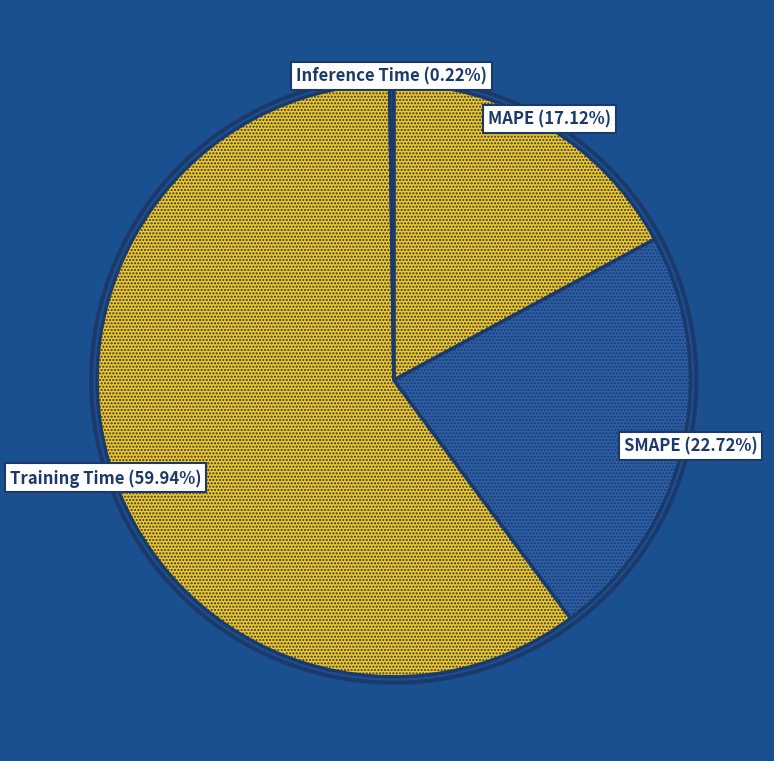

Which category has the biggest portion of the pie?

Training Time